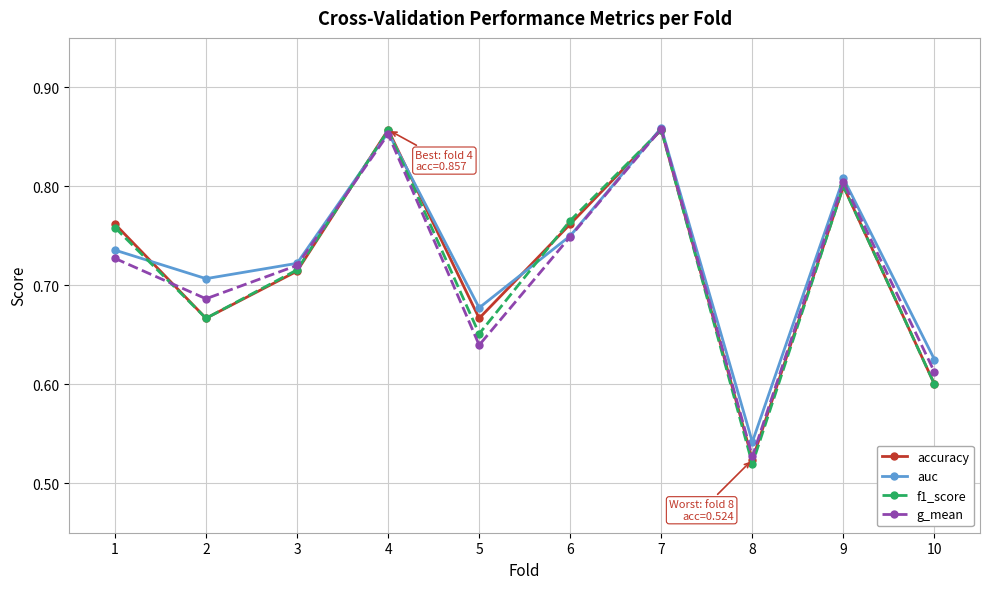

How many intersections are there between g_mean and f1_score?

3